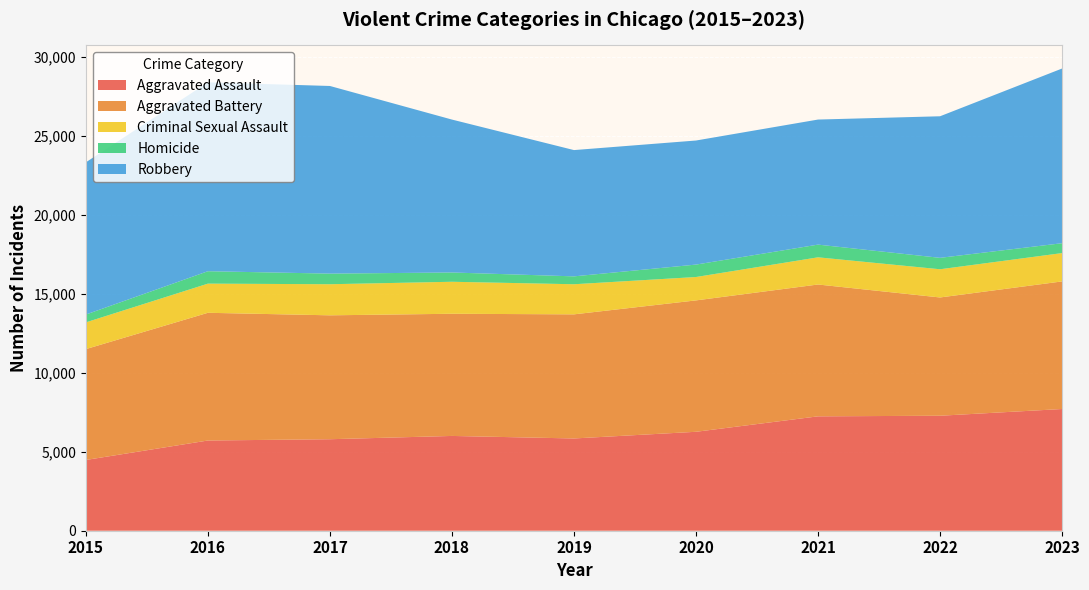

Reading left to right, transcribe all the data shown in this chart.

Aggravated Assault: 4480	5712	5793	6001	5841	6264	7242	7280	7706
Aggravated Battery: 7019	8086	7845	7735	7858	8319	8347	7488	8078
Criminal Sexual Assault: 1693	1846	1968	2026	1906	1480	1721	1786	1794
Homicide: 496	786	672	588	499	787	804	723	625
Robbery: 9638	11960	11880	9681	7995	7855	7918	8963	11060